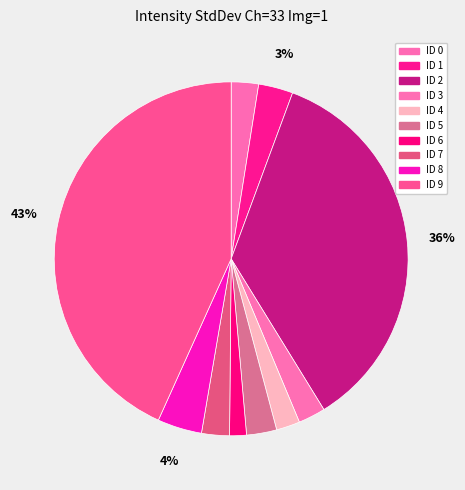

What is the change in value from ID 2 to ID 7?

-2378.5